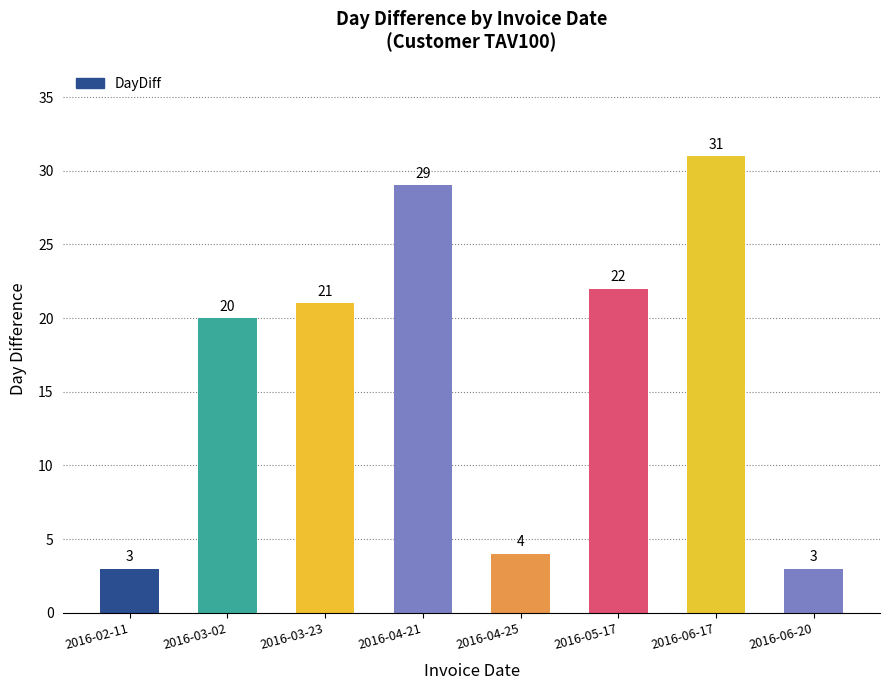

How many series are shown in this chart?

1